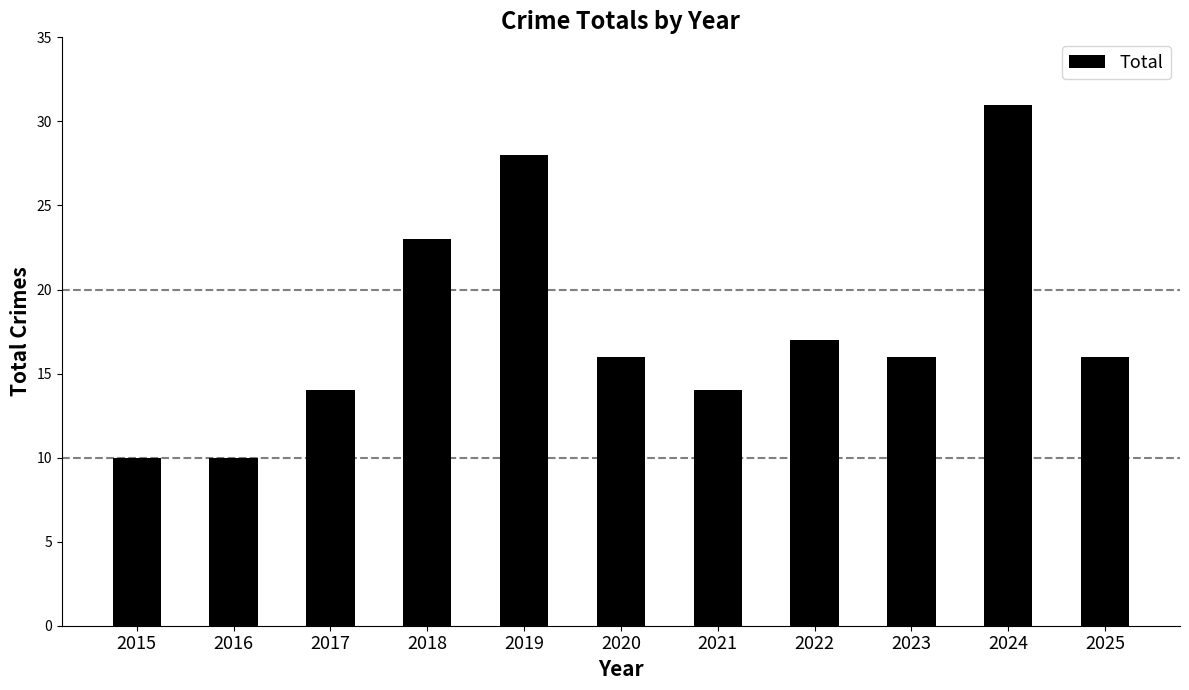

What is the smallest value displayed?

10